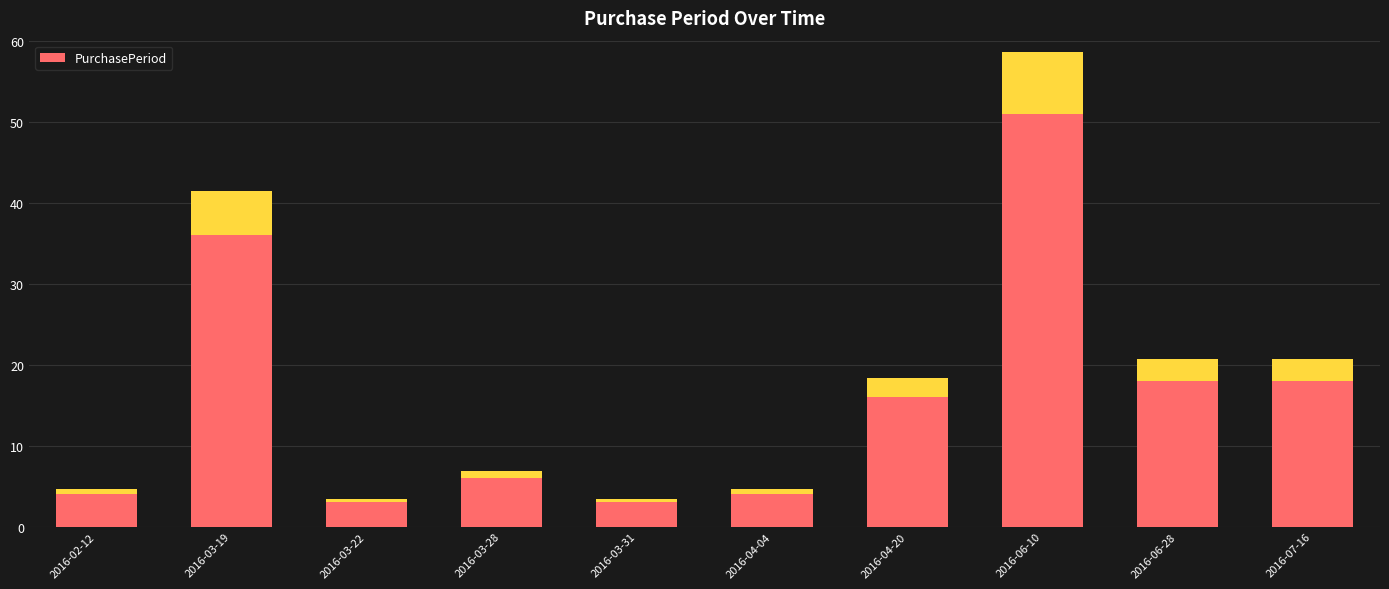

Are the bars horizontal?

No